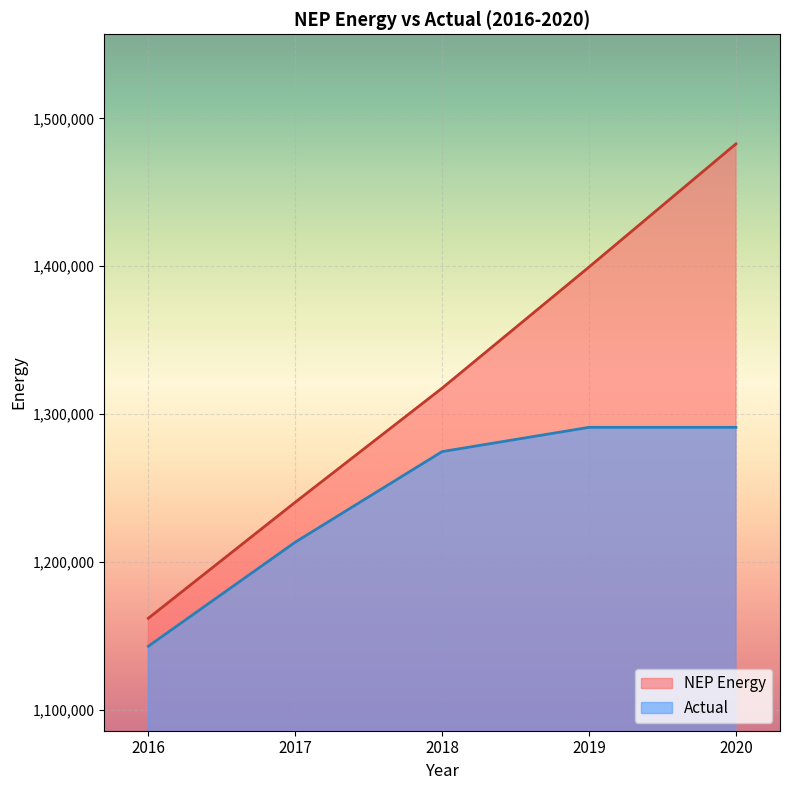

How many values in the Actual series exceed 1274595?

2